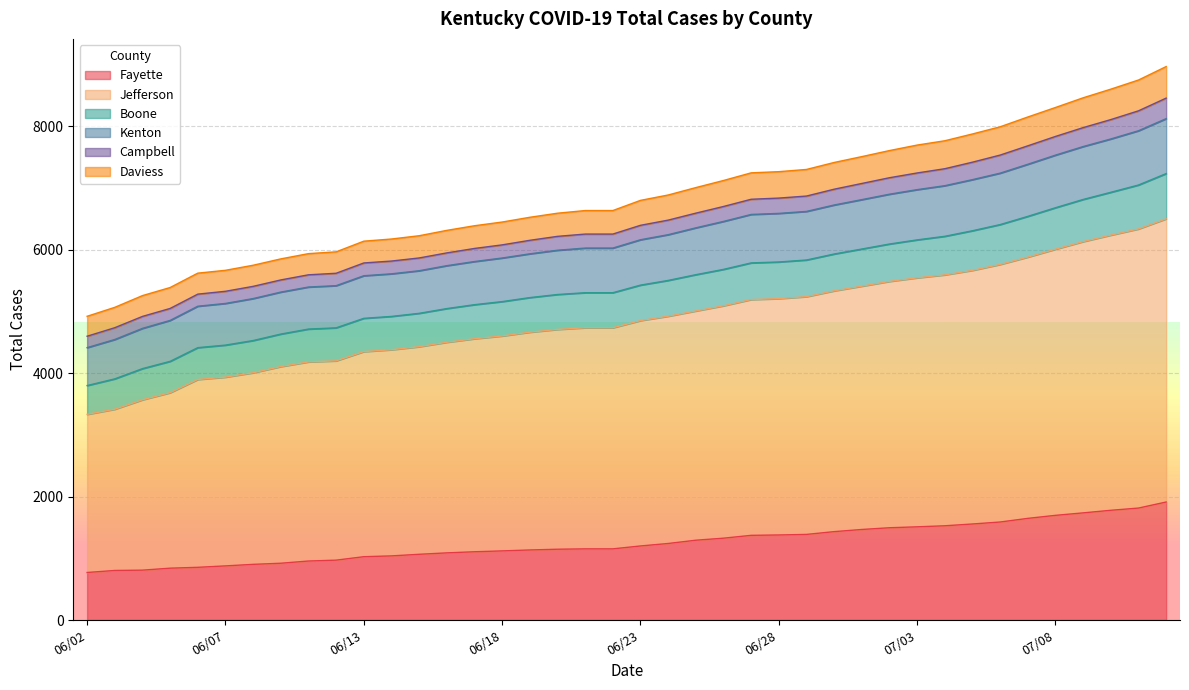

What are all the series names shown in the legend?

Fayette, Jefferson, Boone, Kenton, Campbell, Daviess